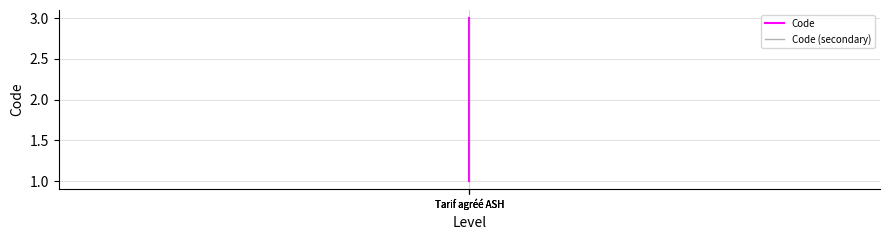

Between Tarif agréé ASH and Tarif agréé ASH, which is larger?

Tarif agréé ASH